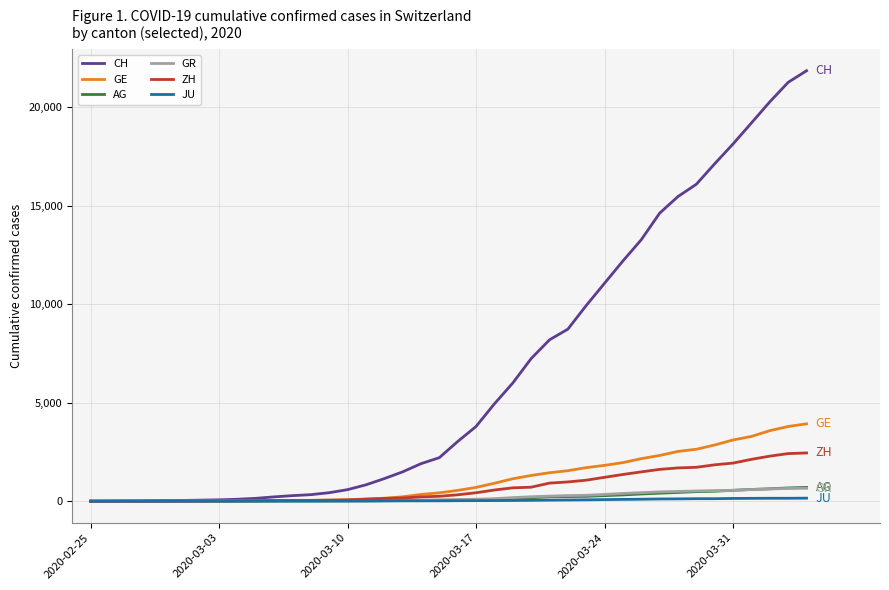

Does the chart have visible grid lines?

Yes